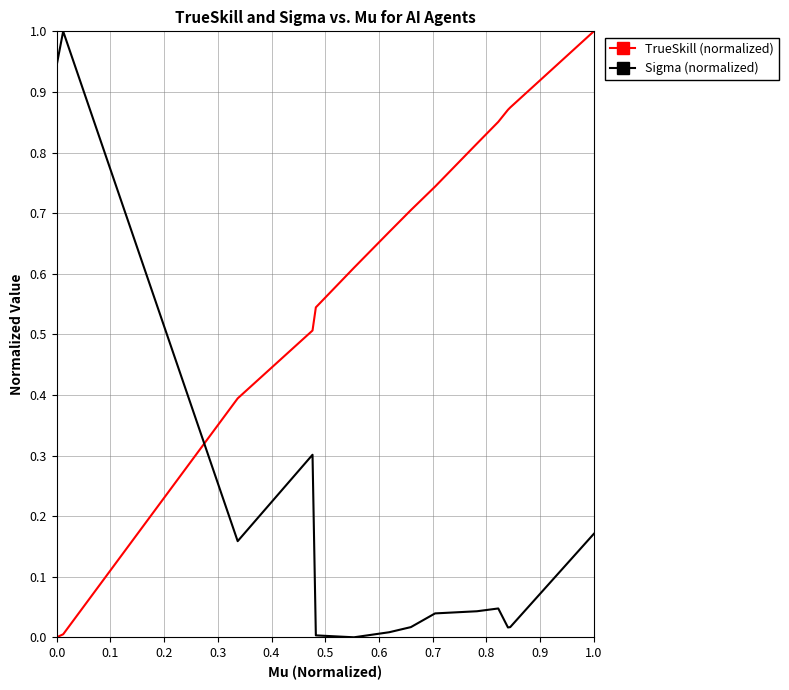

Which series has the largest total across all categories?

TrueSkill (normalized)